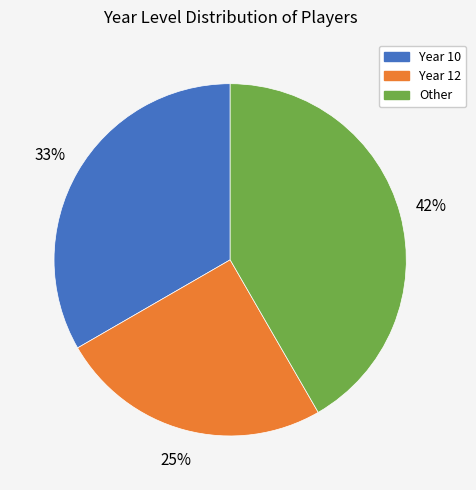

Does any single category account for the majority?

No